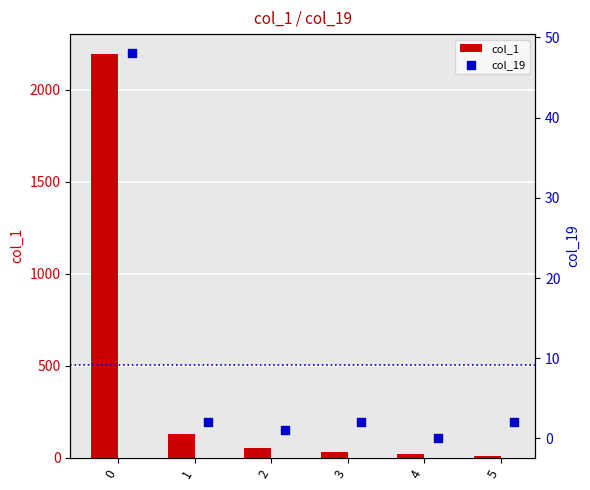

Is the value of col_1 at 2 greater than the value of col_19 at 5?

Yes